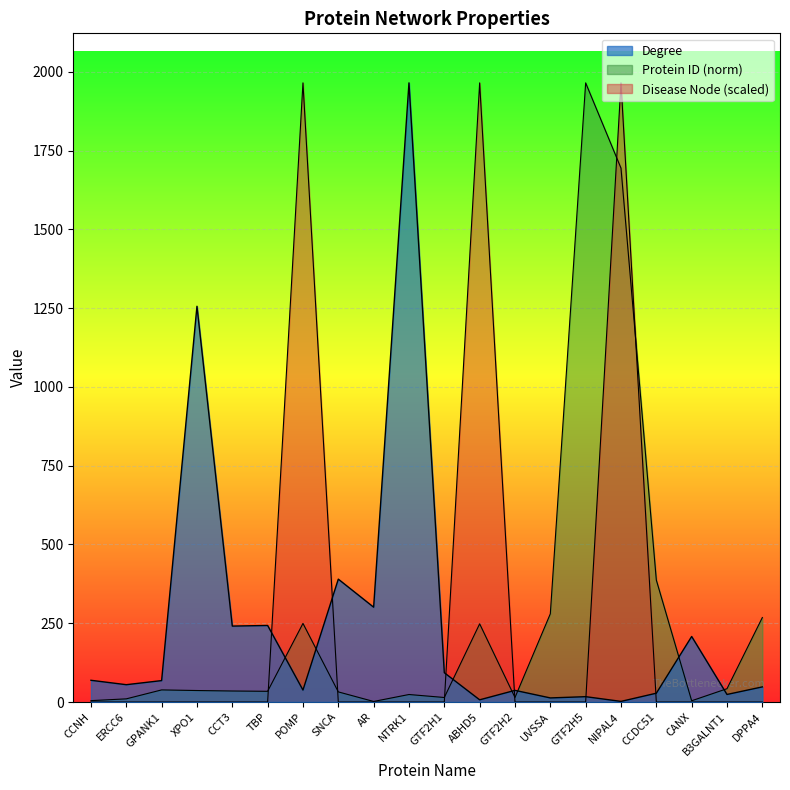

What is the difference between the maximum and second lowest values in the Protein ID series?

1961.0